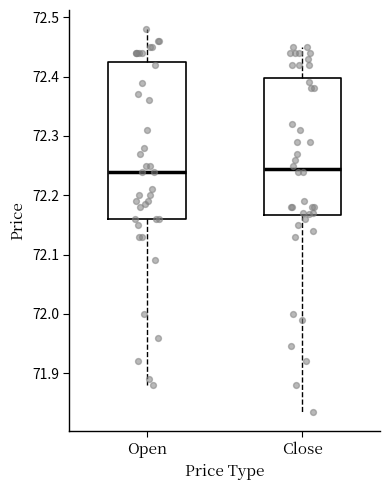

Comparing the boxes themselves (not the whiskers), which one is the tallest?

Open